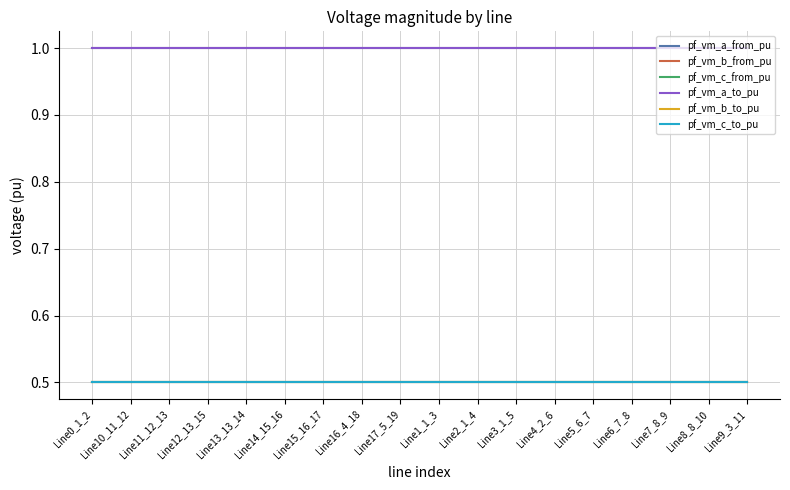

True or false: pf_vm_c_from_pu and pf_vm_c_to_pu cross at least once.

False